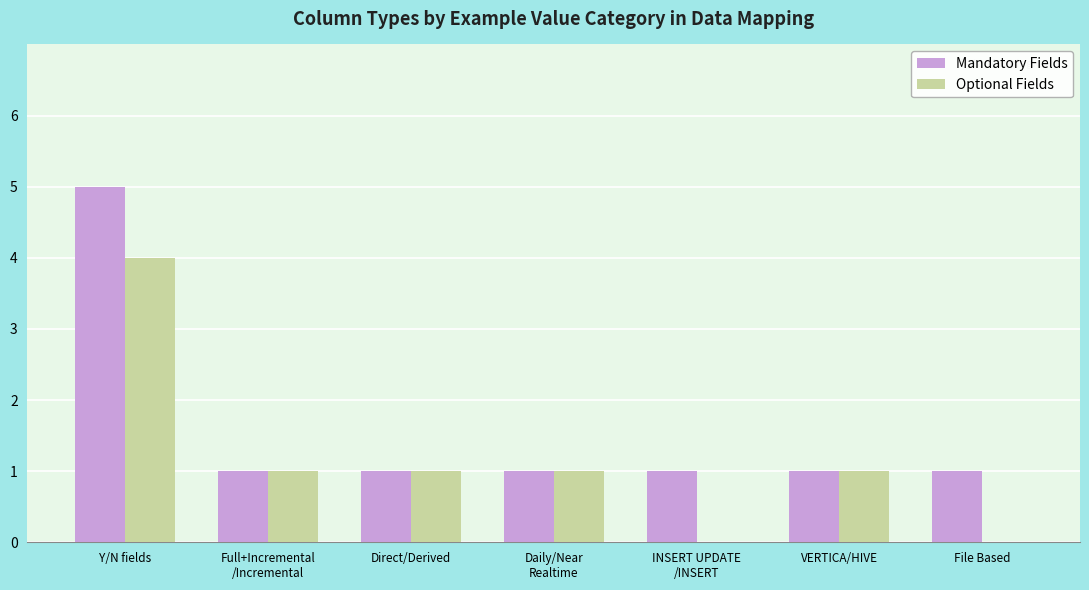

Which label corresponds to the largest value in the chart?

Y/N fields